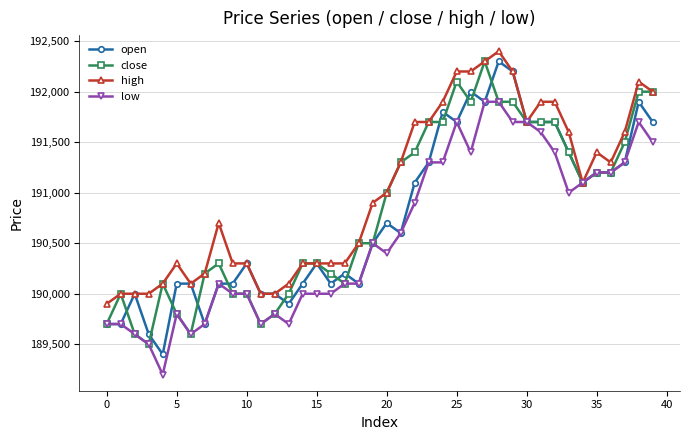

What is the greatest value displayed?

192400